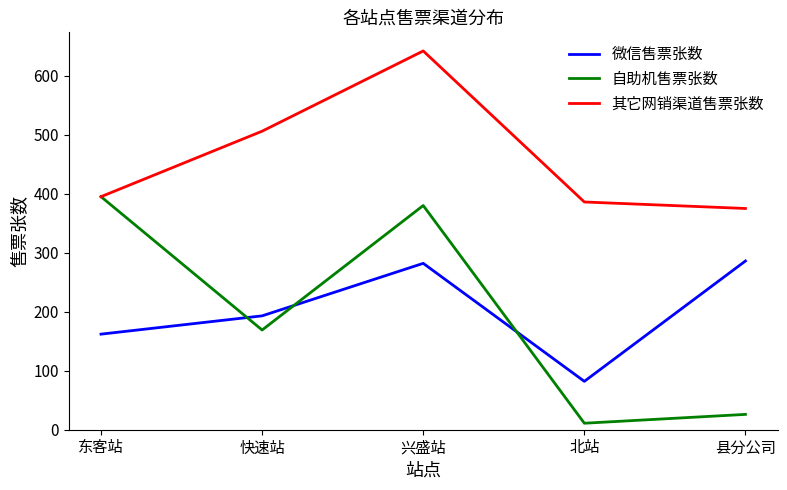

In 其它网销渠道售票张数, how many points are higher than both neighbors (excluding endpoints)?

1